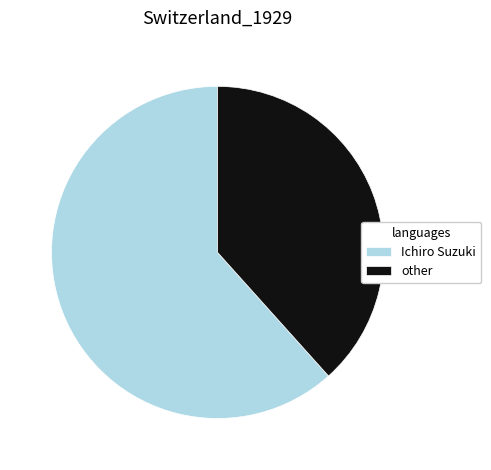

Is it true that Ichiro Suzuki is 71% of the pie?

False